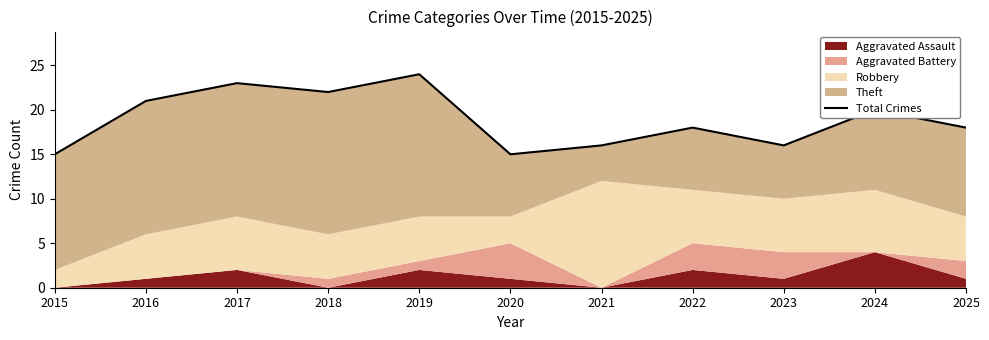

At which label does the data first exceed 18?

2016